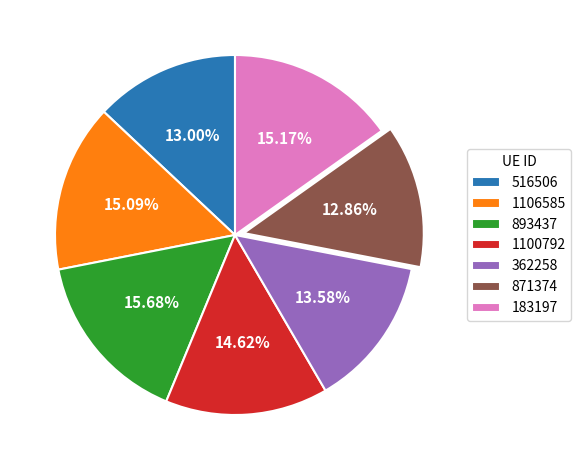

Is there a majority slice in this chart?

No